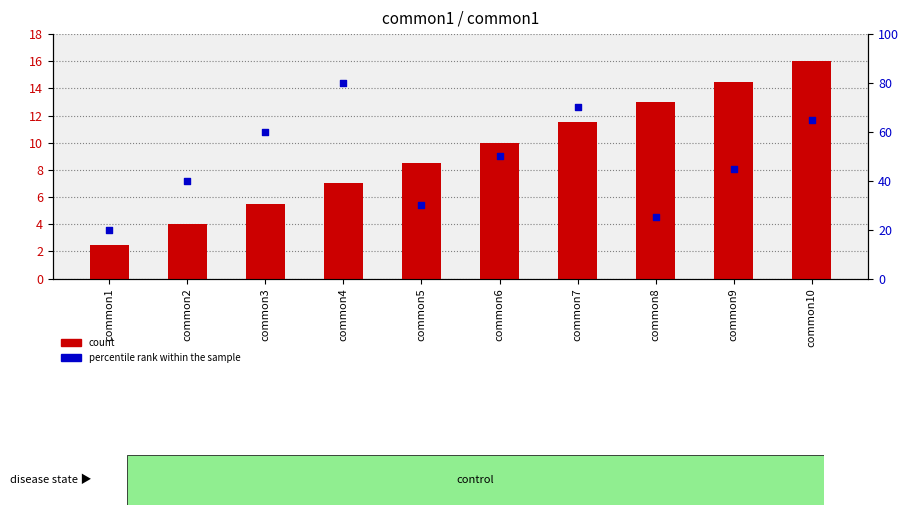

Which series has the largest Y range (max minus min)?

percentile rank within the sample